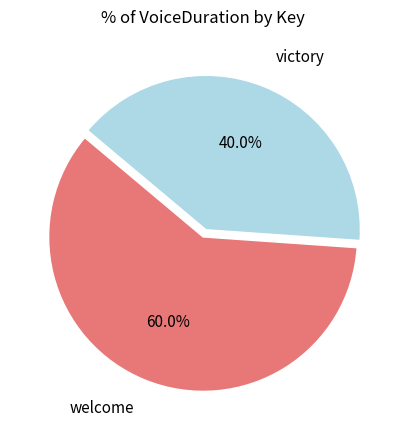

What percentage is the victory slice, to the nearest percent?

40%